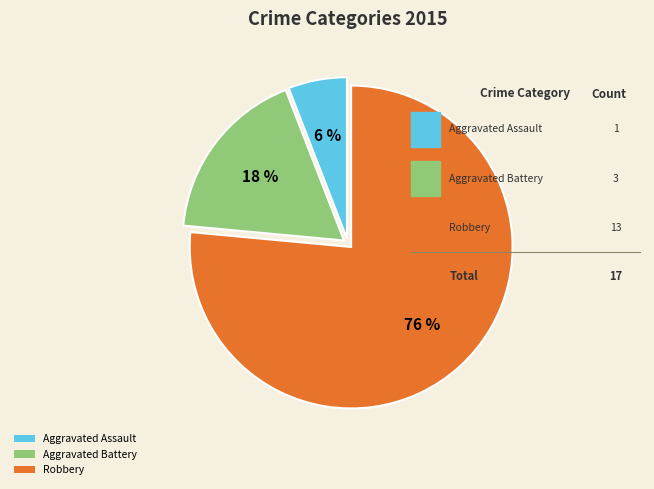

Which category accounts for the majority?

Robbery